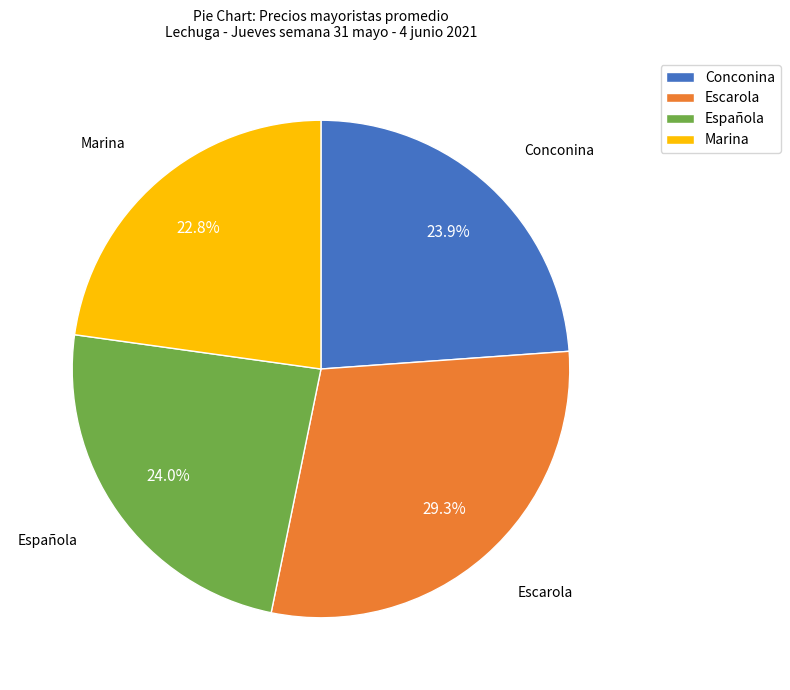

What is the total percentage of Conconina and Marina?

46.7%